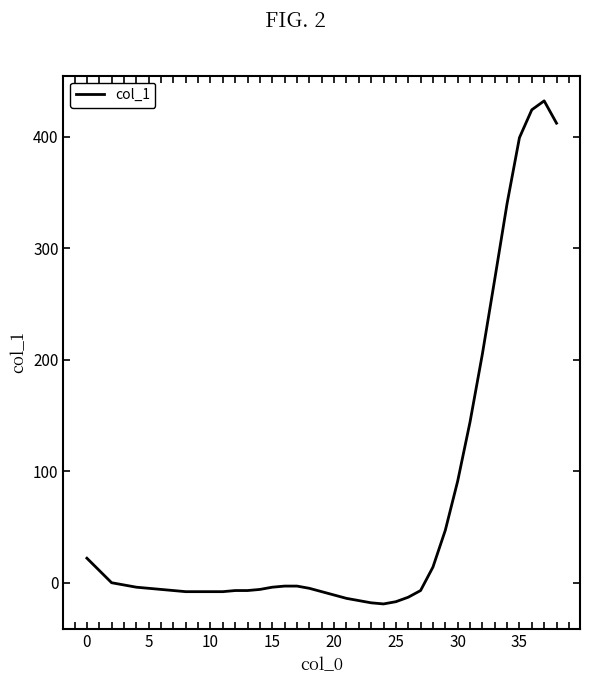

What is the greatest value displayed?

432